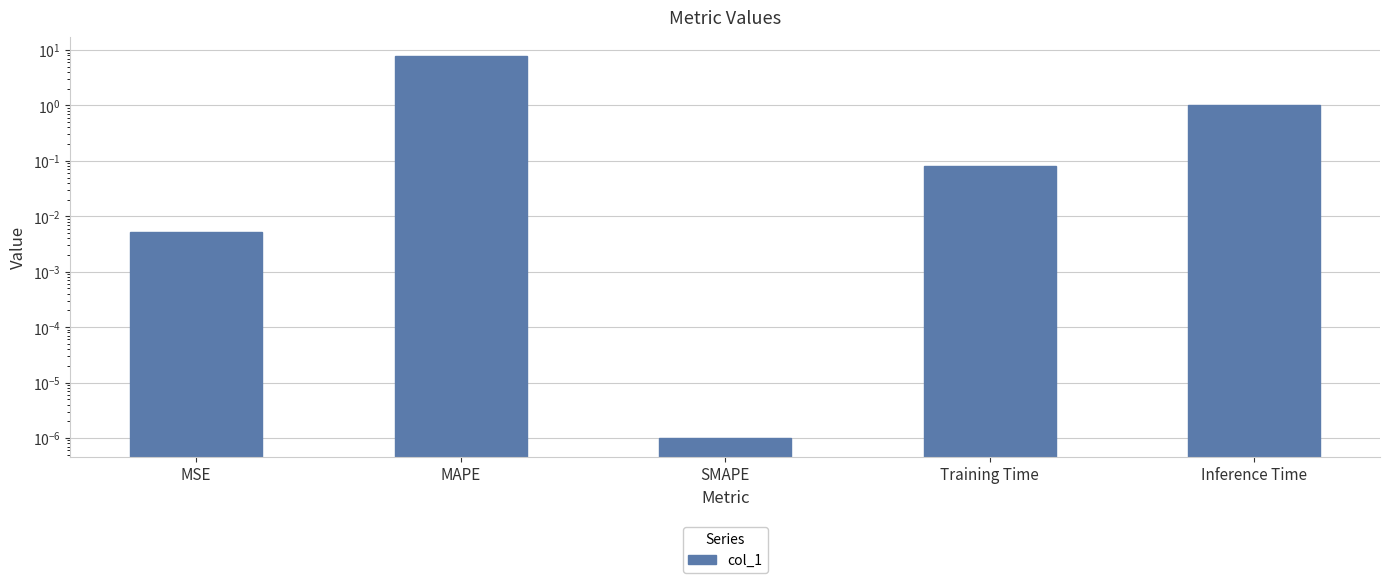

What is the difference between the maximum and minimum values?

7.7